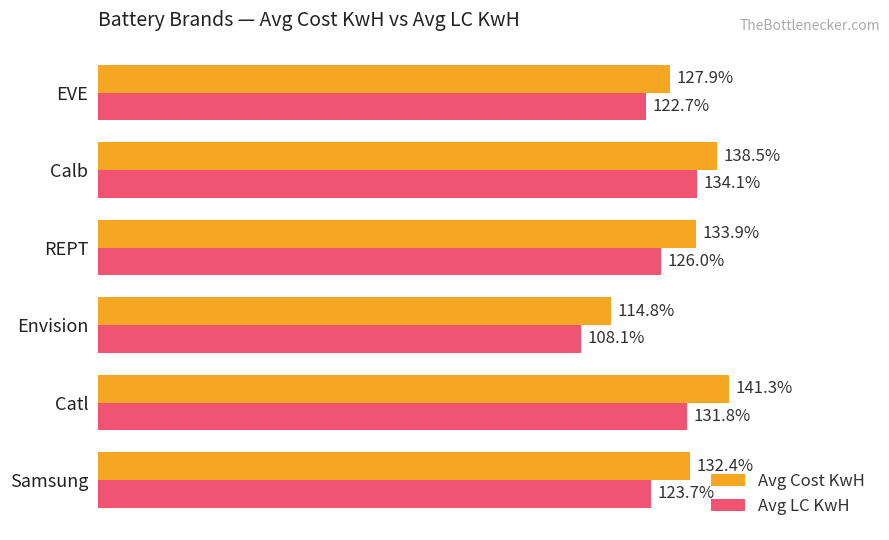

At which category is the sum across all series the highest?

Catl